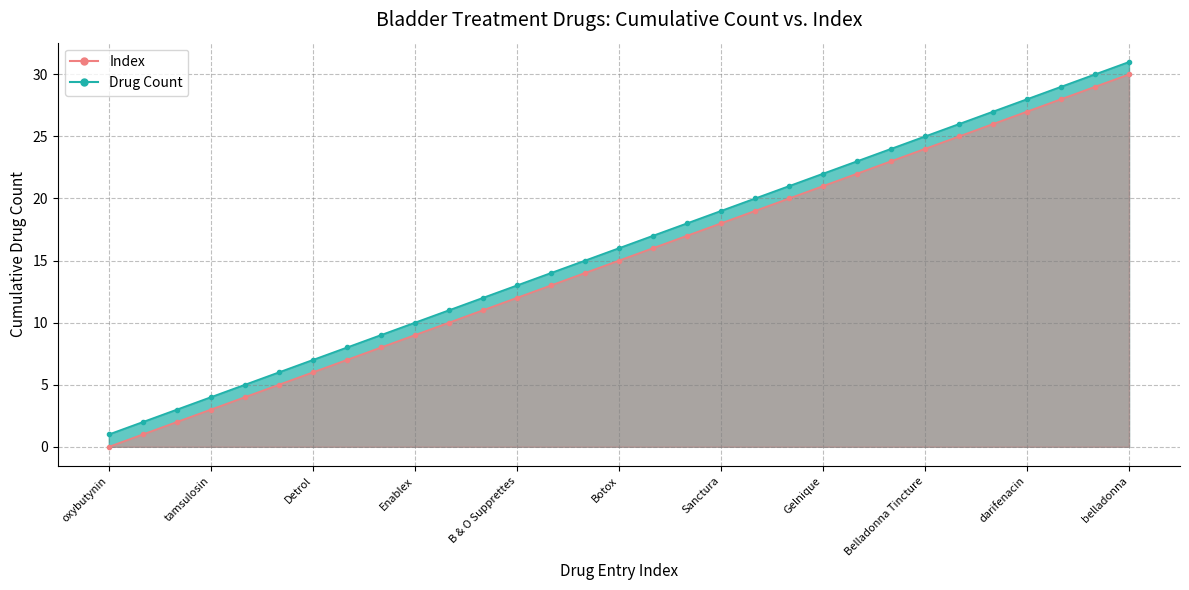

What position from the right is Sanctura XR?

15